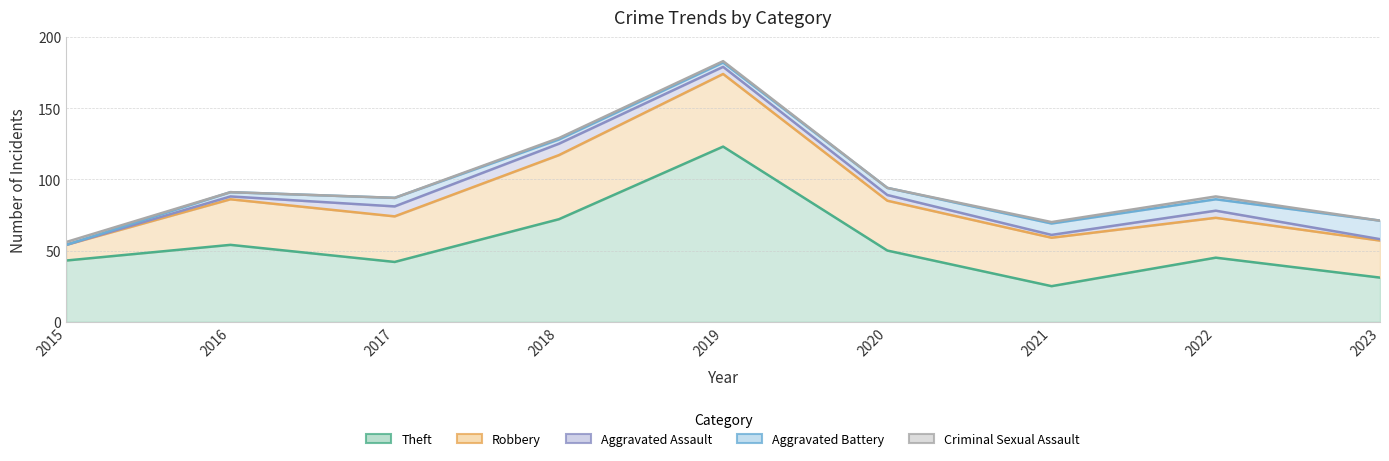

What is the spread (max minus min) of values at 2022?

43